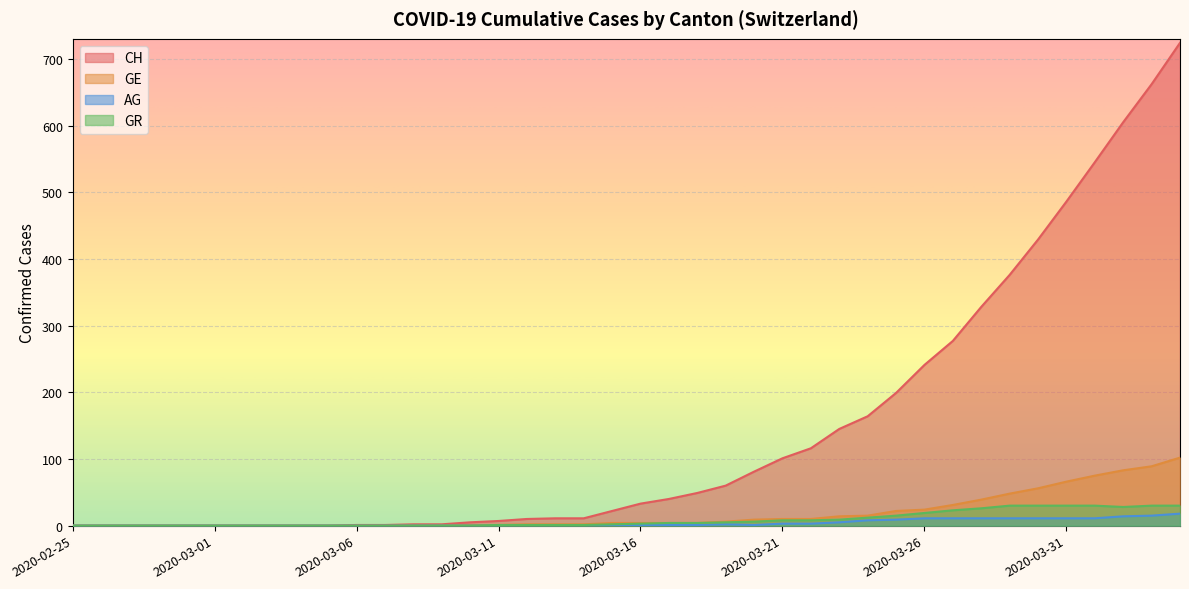

True or false: GE has a value of 78 at 2020-03-29.

False